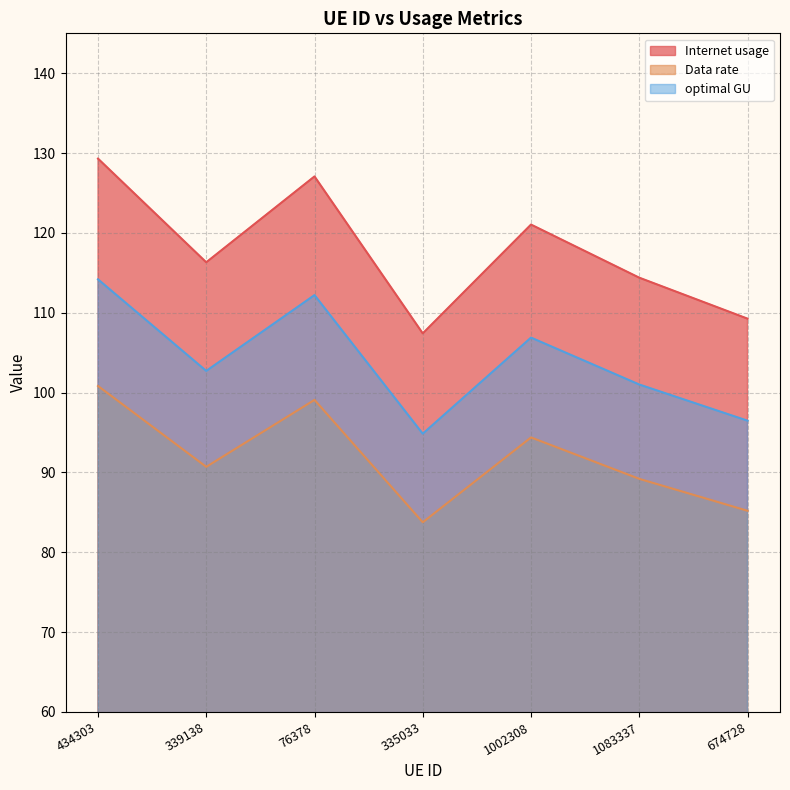

Where is the first local minimum for optimal GU?

339138